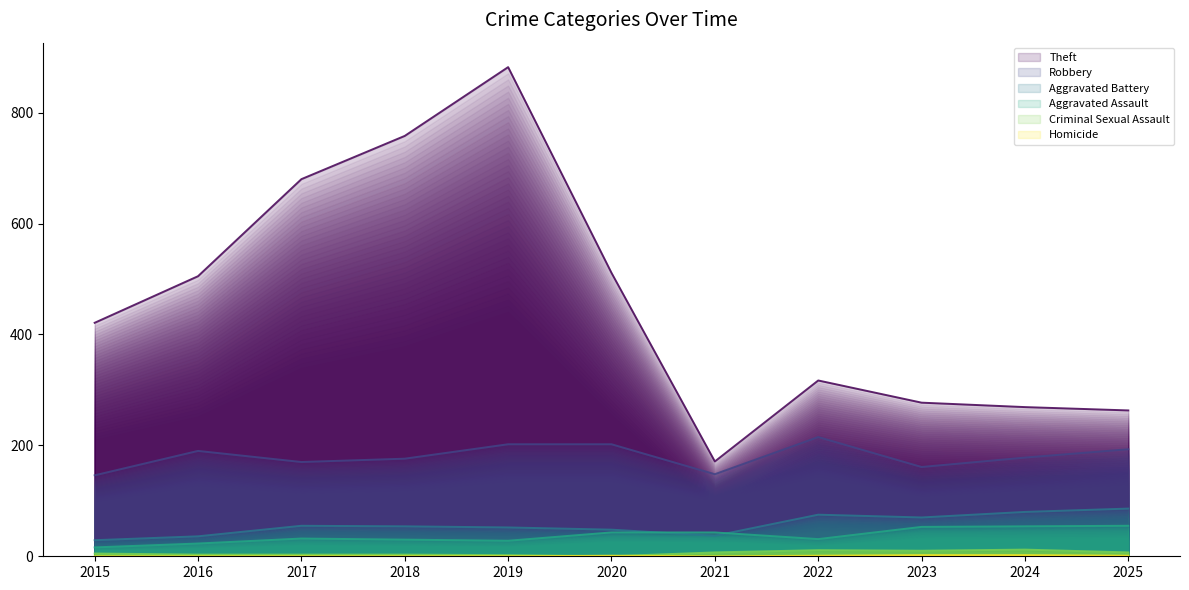

At how many categories does at least one series exceed 409?

6